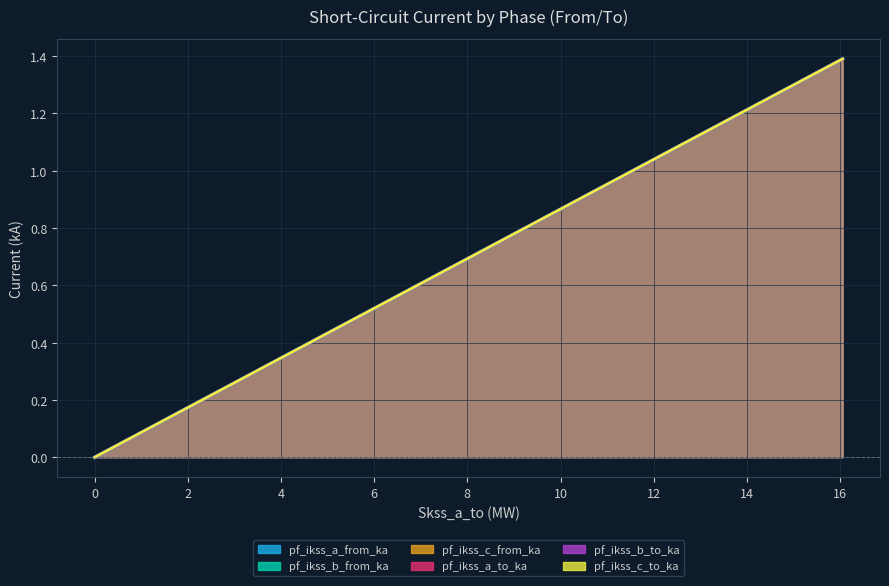

What are all the series names shown in the legend?

pf_ikss_a_from_ka, pf_ikss_b_from_ka, pf_ikss_c_from_ka, pf_ikss_a_to_ka, pf_ikss_b_to_ka, pf_ikss_c_to_ka